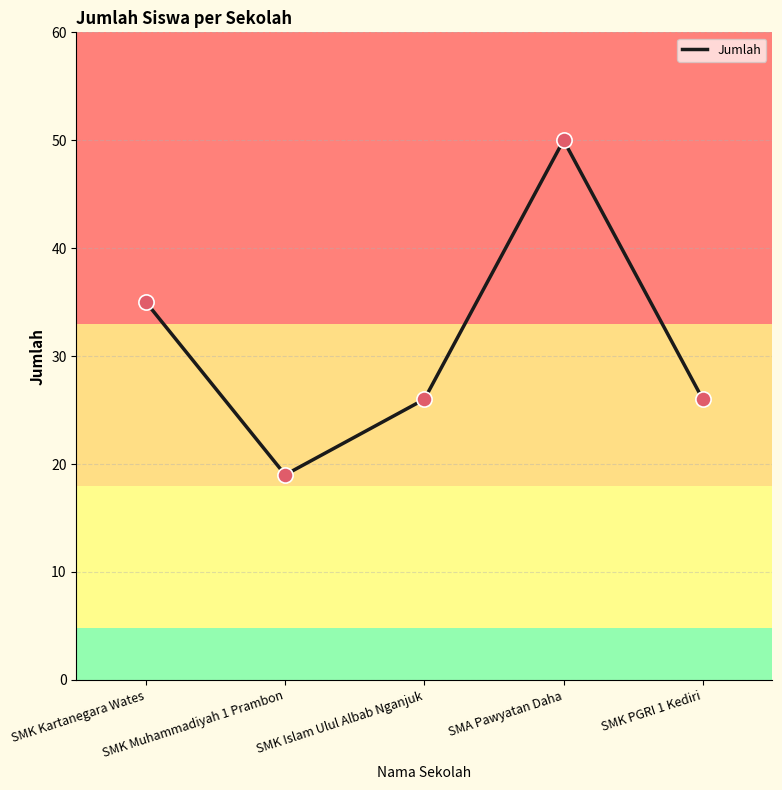

Between SMK Muhammadiyah 1 Prambon and SMK Islam Ulul Albab Nganjuk, which is larger?

SMK Islam Ulul Albab Nganjuk